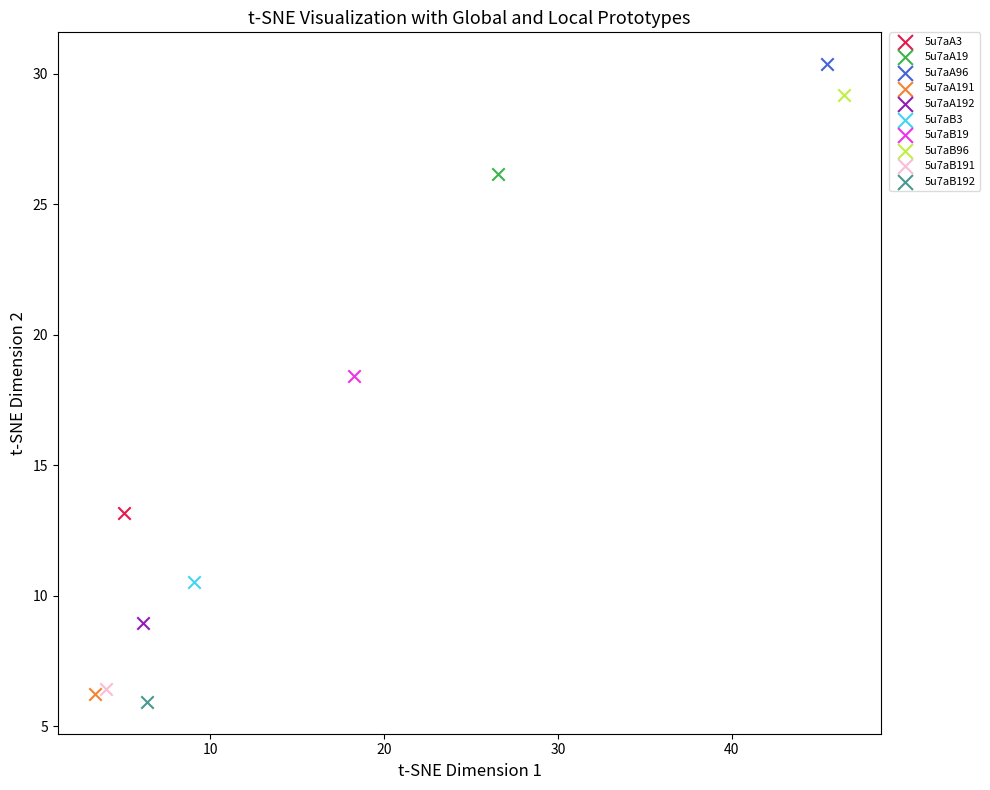

What are all the series names shown in the legend?

5u7aA3, 5u7aA19, 5u7aA96, 5u7aA191, 5u7aA192, 5u7aB3, 5u7aB19, 5u7aB96, 5u7aB191, 5u7aB192